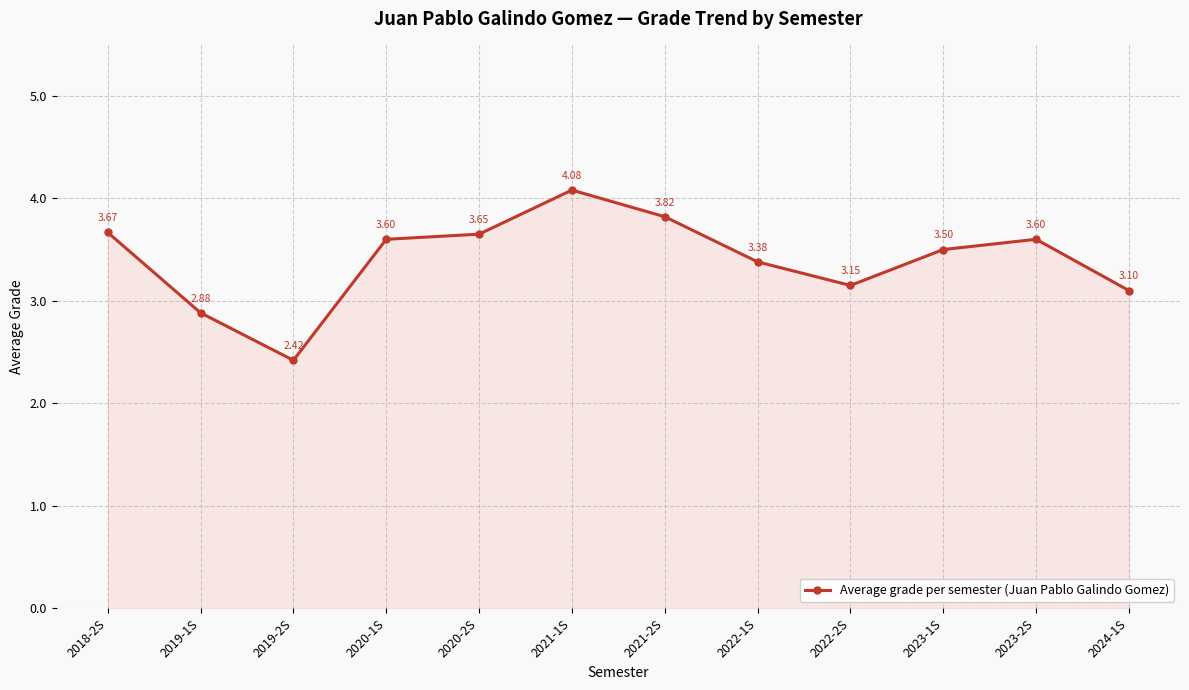

How many interior local valleys (lower than both neighbors) does the data have?

2